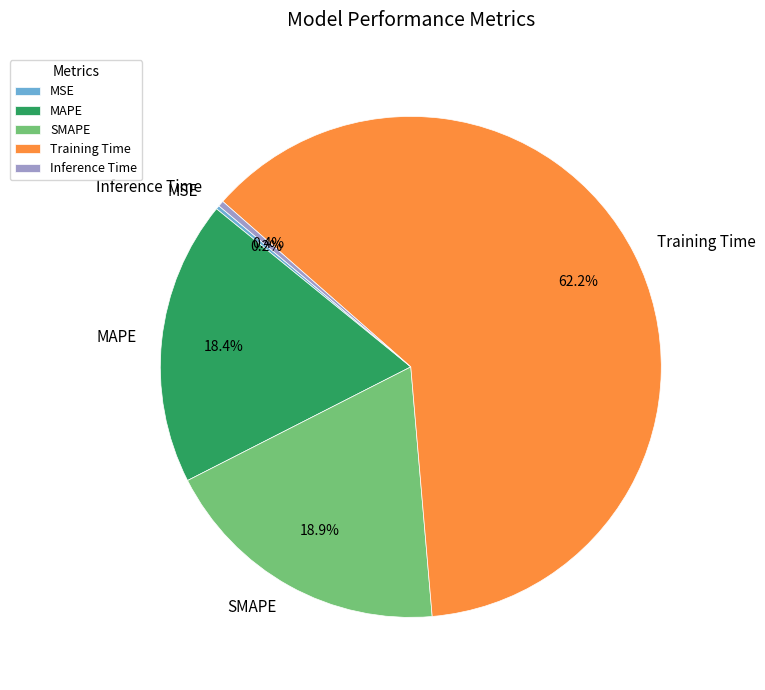

To the nearest percent, what is the average slice percentage?

20%